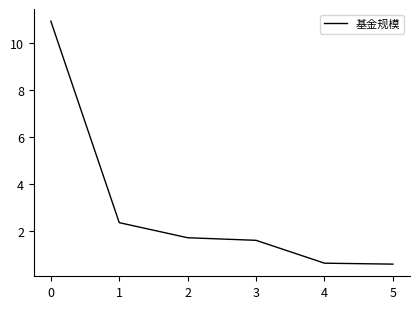

Is it true that the value at 4 is 1.0?

False